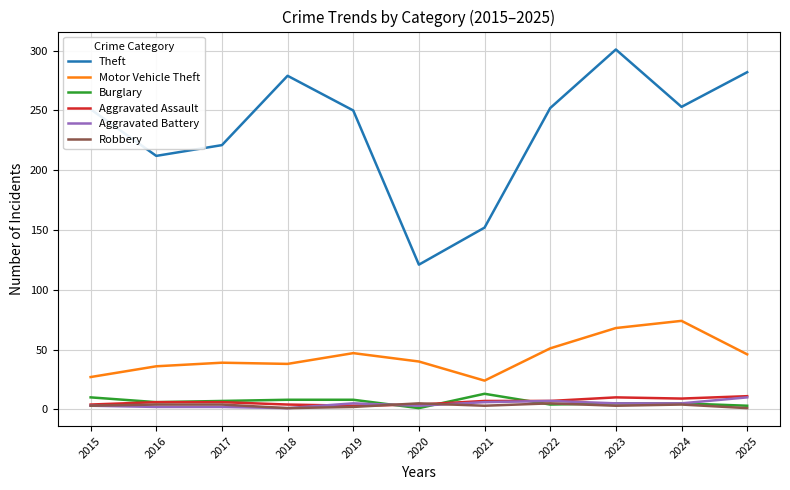

True or false: Motor Vehicle Theft has a value of 47 at 2019.

True